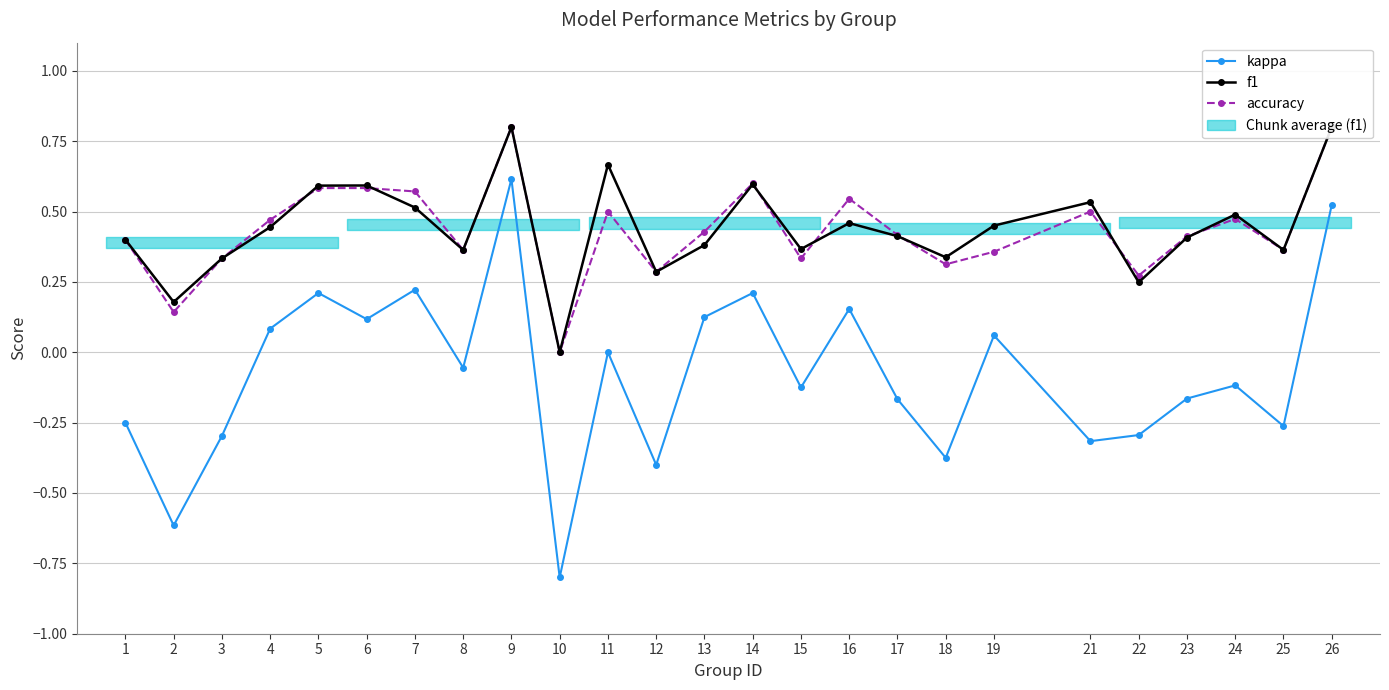

What is the difference between the highest and lowest values at 14?

0.4